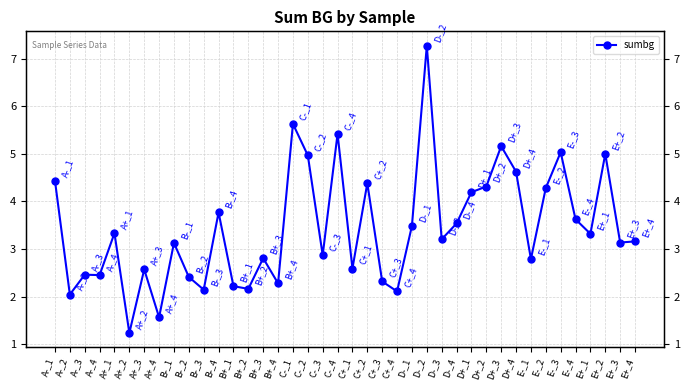

Which category has the highest value across all series?

D-_2